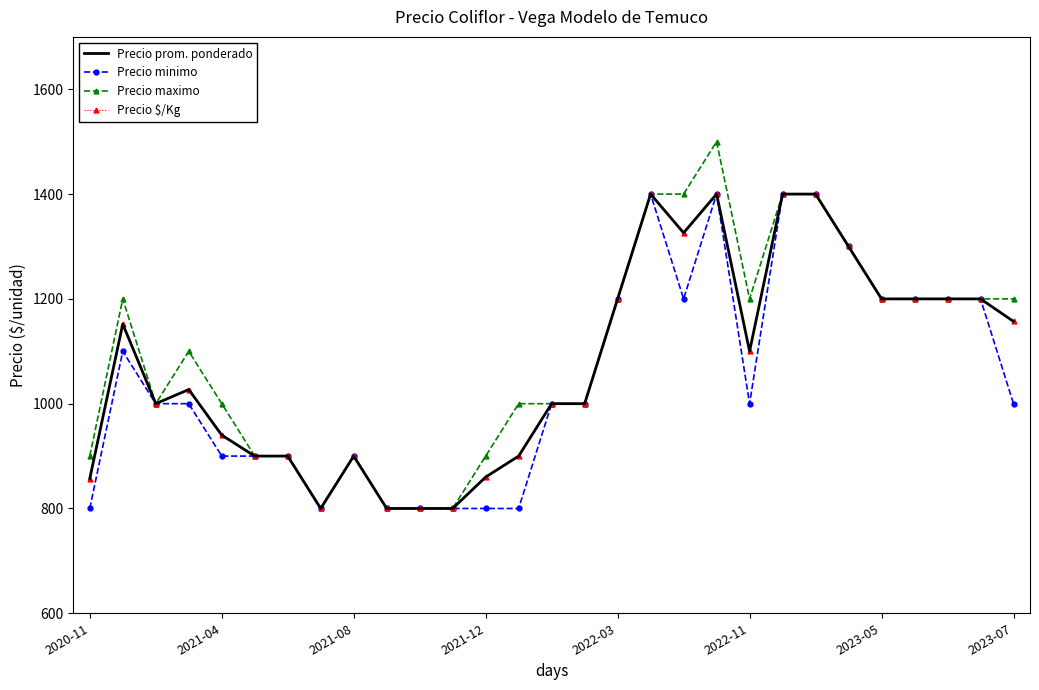

Reading left to right, what are all the values shown in this chart?

Precio prom. ponderado: 857	1152	1000	1027	940	900	900	800	900	800	800	800	860	900	1000	1000	1200	1400	1326	1400	1100	1400	1400	1300	1200	1200	1200	1200	1157
Precio minimo: 800	1100	1000	1000	900	900	900	800	900	800	800	800	800	800	1000	1000	1200	1400	1200	1400	1000	1400	1400	1300	1200	1200	1200	1200	1000
Precio maximo: 900	1200	1000	1100	1000	900	900	800	900	800	800	800	900	1000	1000	1000	1200	1400	1400	1500	1200	1400	1400	1300	1200	1200	1200	1200	1200
Precio $/Kg: 857	1152	1000	1027	940	900	900	800	900	800	800	800	860	900	1000	1000	1200	1400	1326	1400	1100	1400	1400	1300	1200	1200	1200	1200	1157